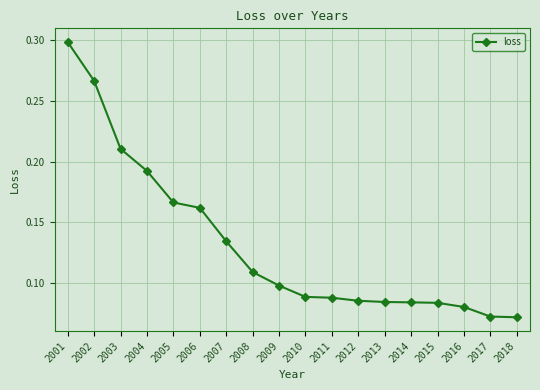

Count the values in the range 0 to 1.

18